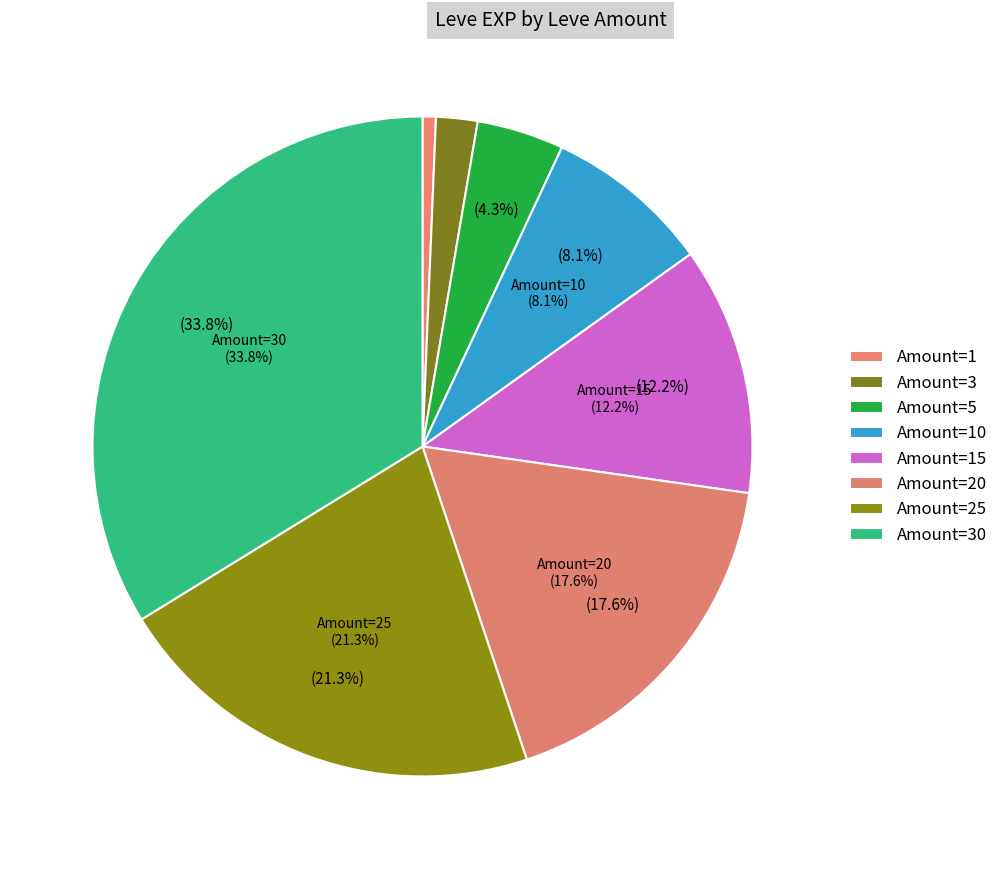

Does any single category account for the majority?

No